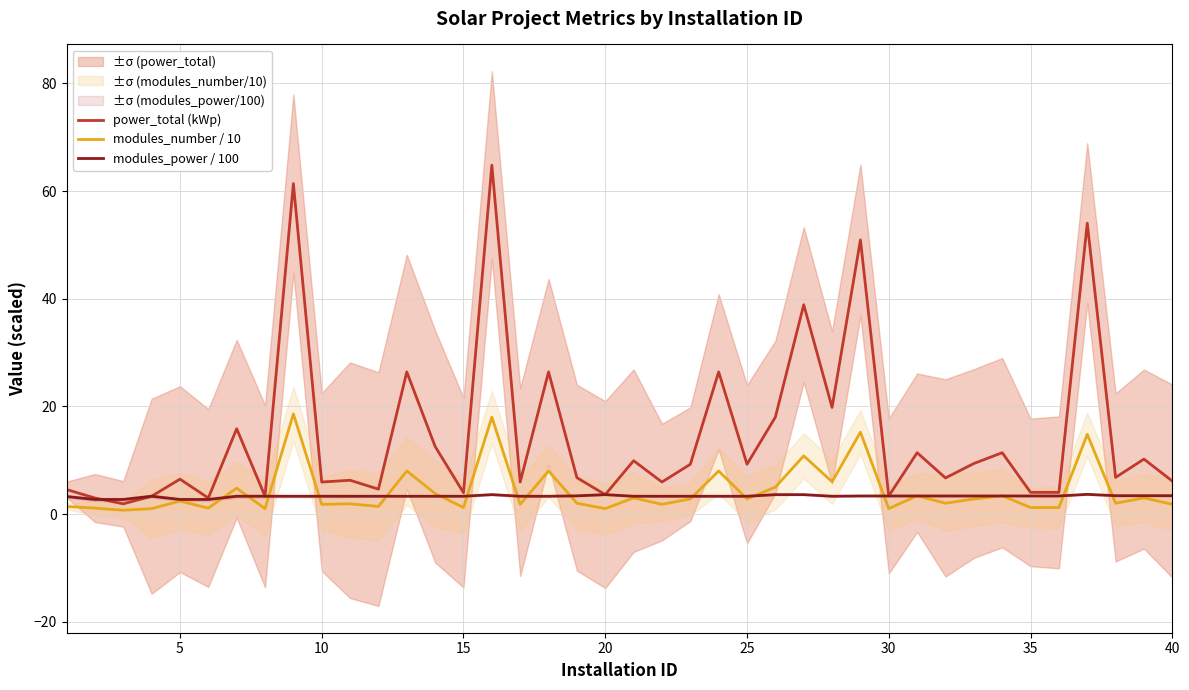

What is the highest value of the power_total (kWp) series?

64.8